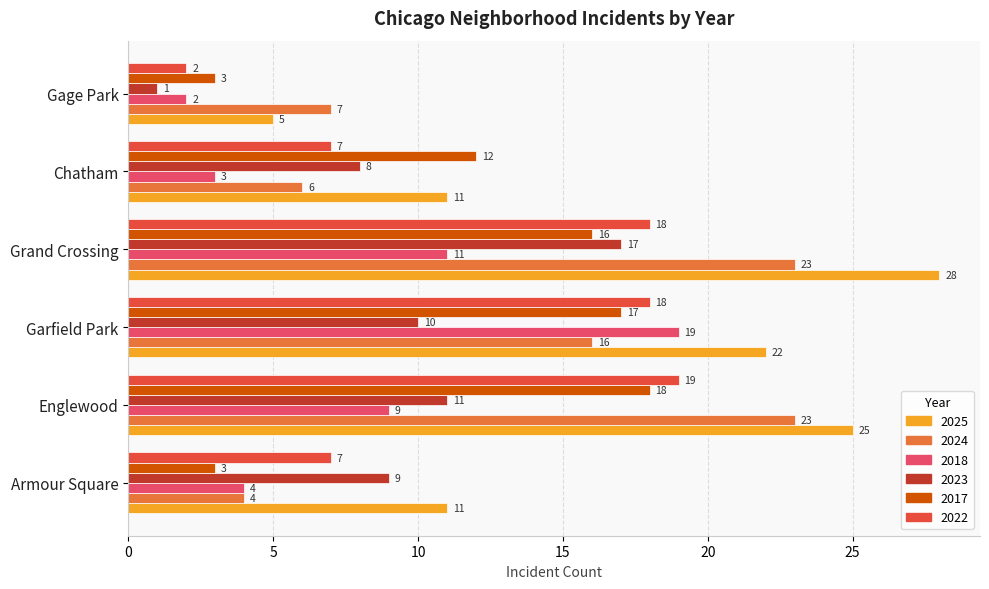

What is the difference between the highest and lowest values at Garfield Park?

12